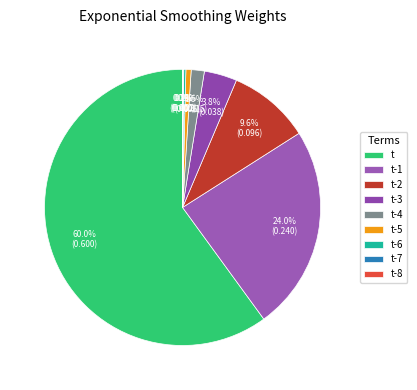

True or false: t-7 accounts for 1% of the total.

False